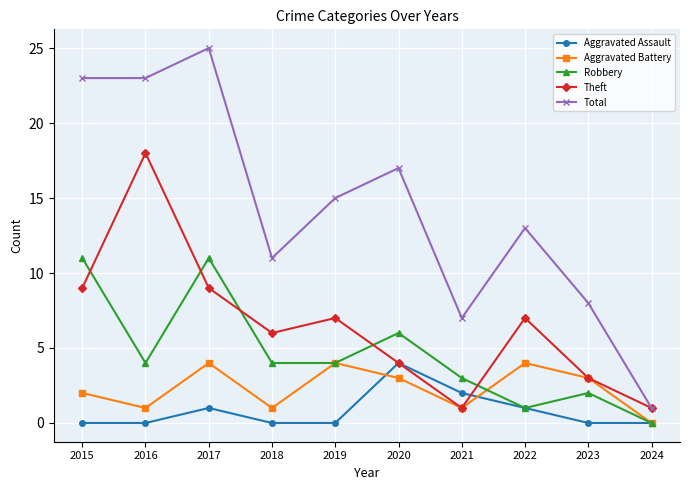

What is the approximate value of Aggravated Assault at 2017?

1